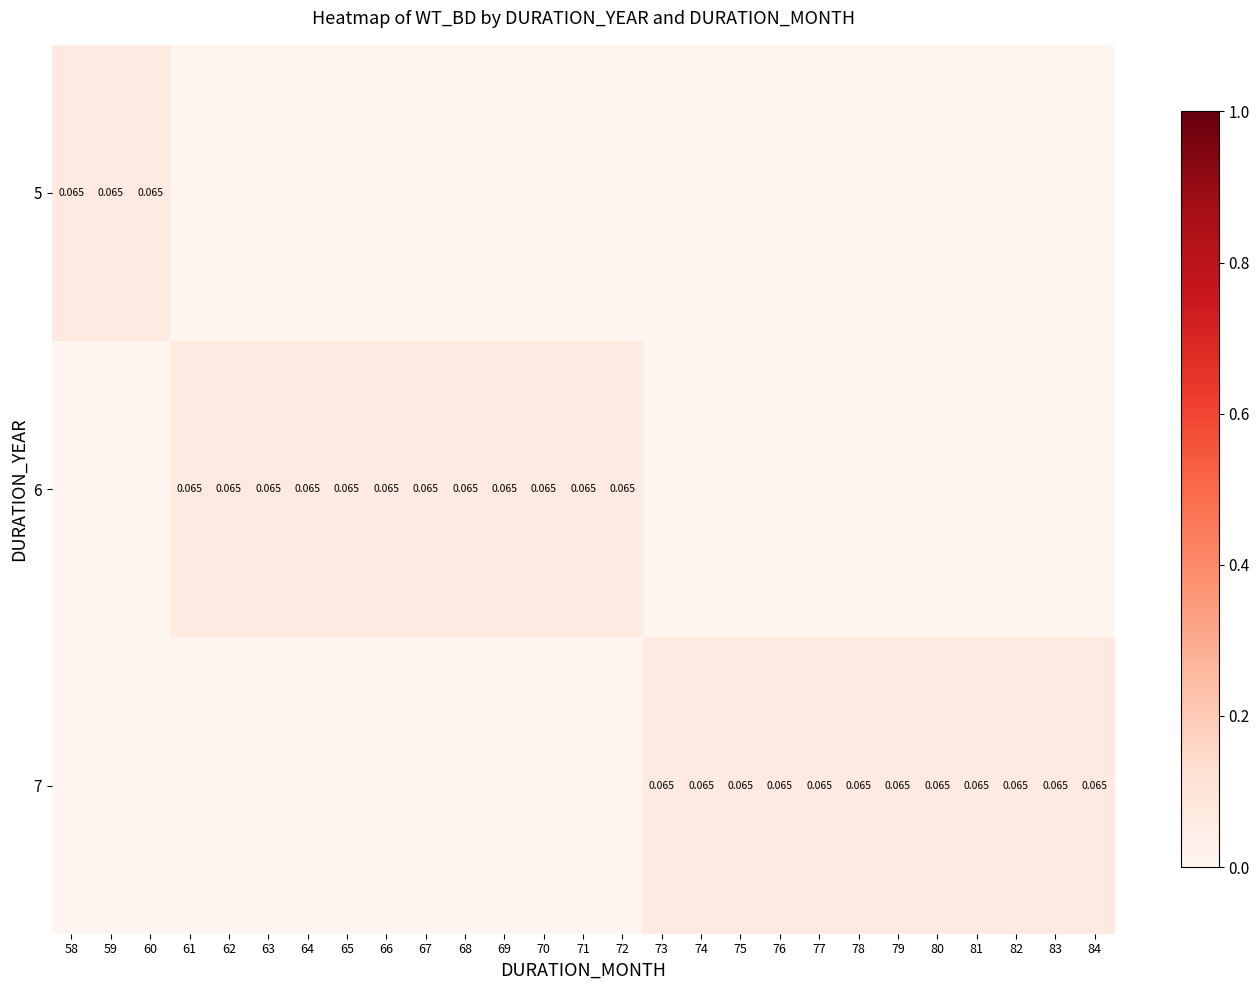

What is the average value of the 5 series?

0.1